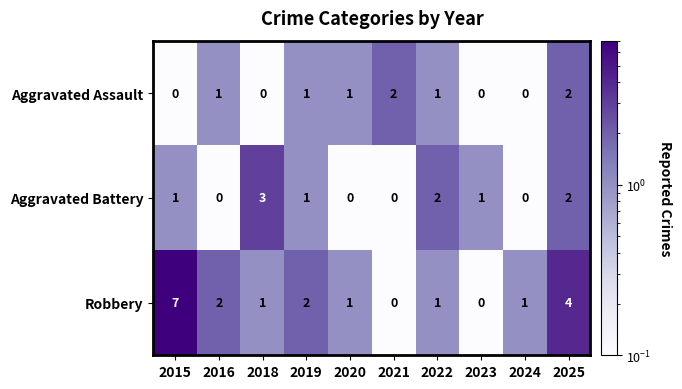

What is the difference between the second highest and minimum values in the Robbery series?

4